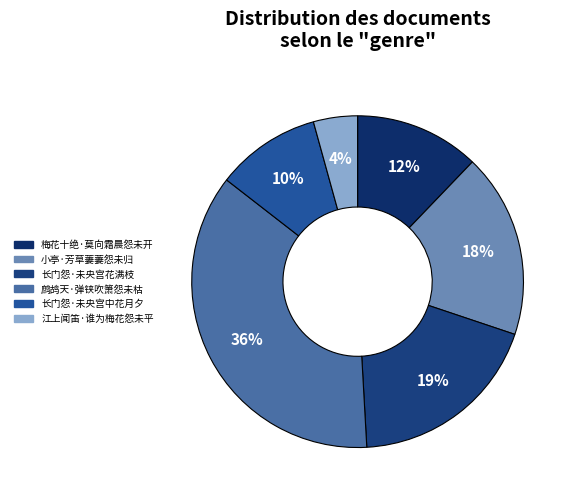

Which has a higher value, 小亭·芳草萋萋怨未归 or 鹧鸪天·弹铗吹箫怨未枯?

鹧鸪天·弹铗吹箫怨未枯